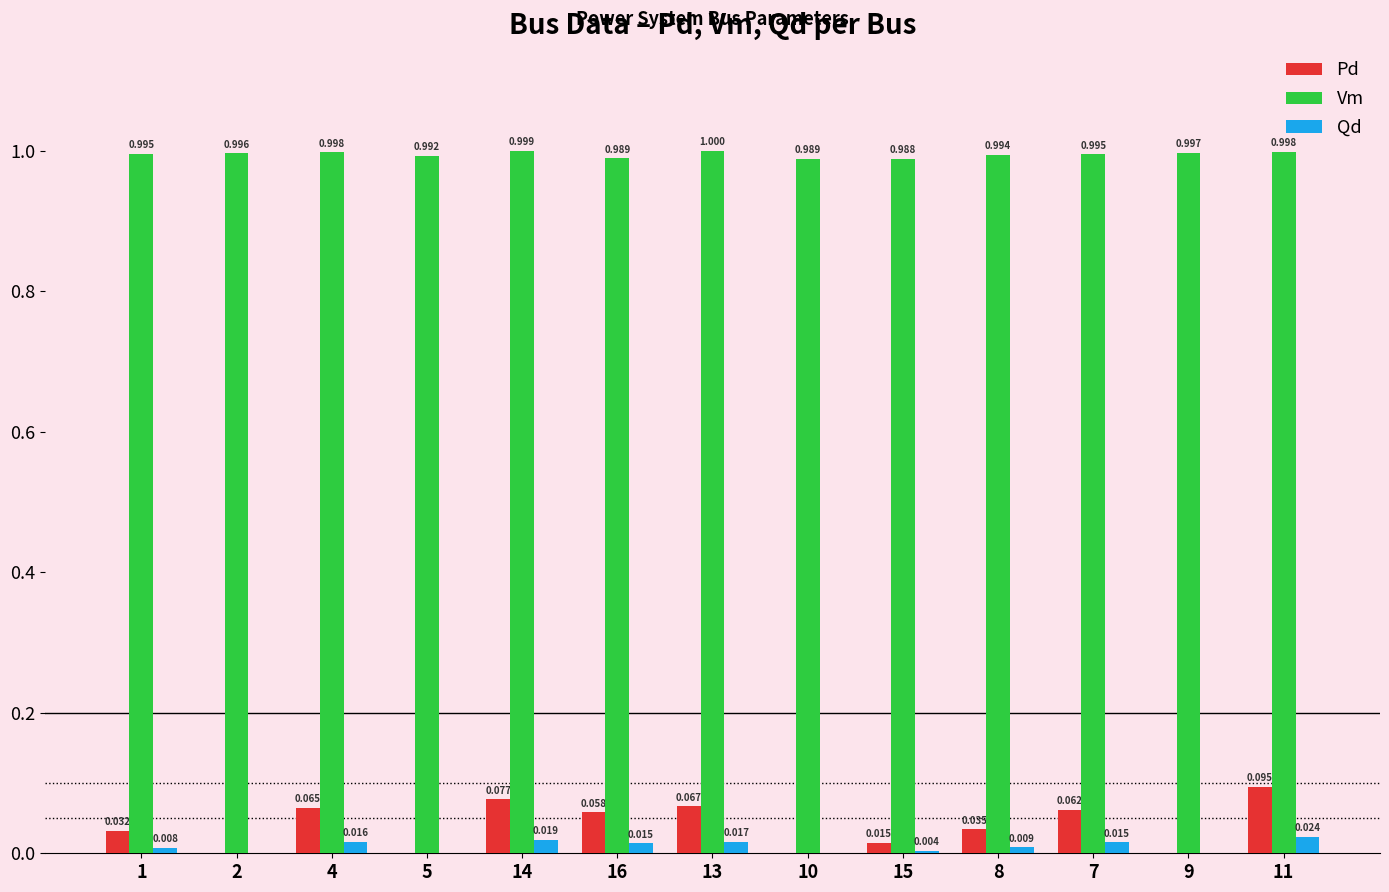

How many values in the Pd series exceed 0?

9